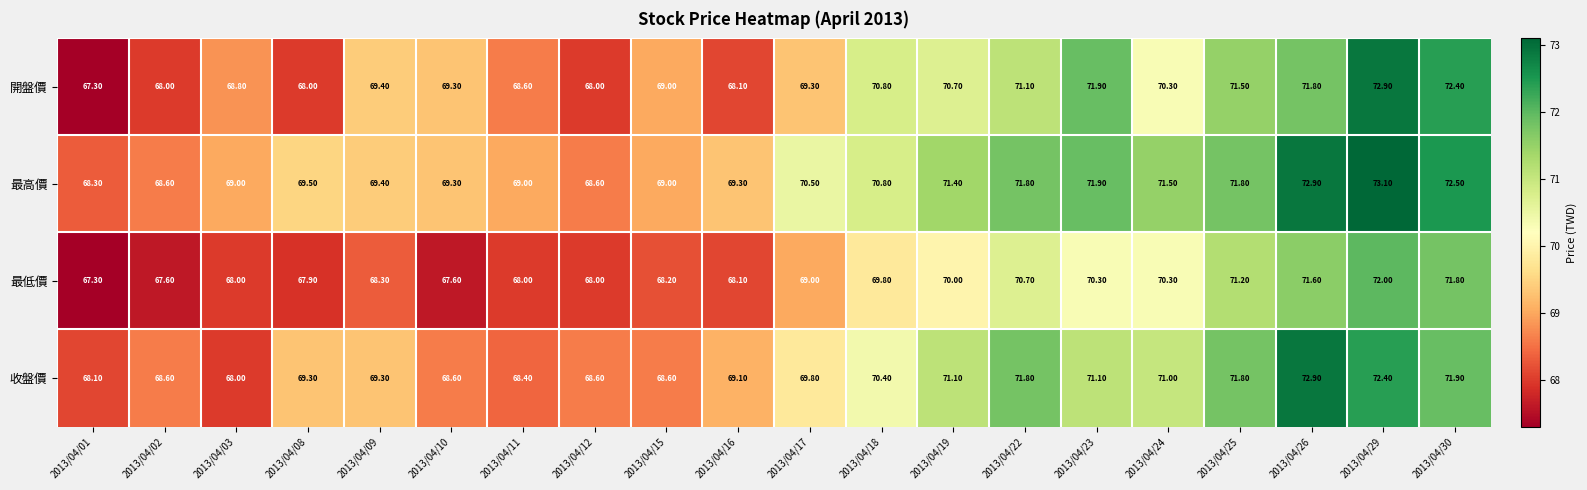

What is the difference between the highest and lowest values at 2013/04/25?

0.6